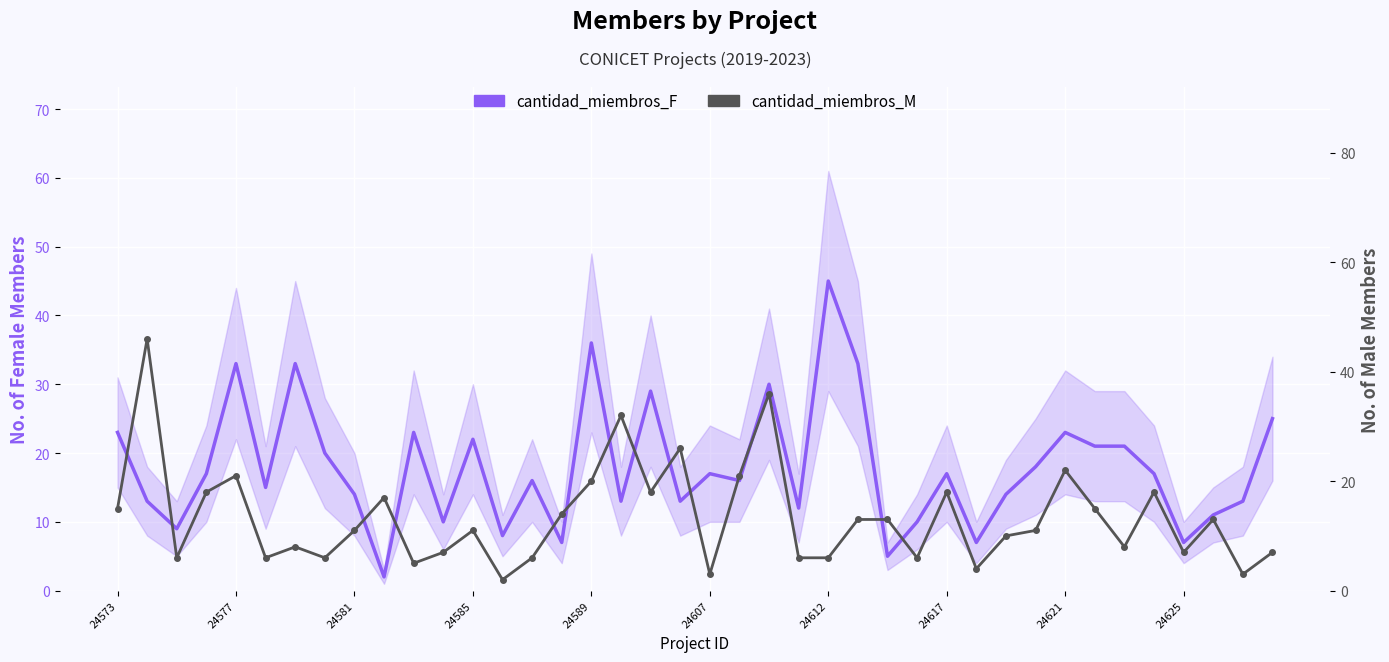

Which series has the largest range (max minus min)?

cantidad_miembros_M